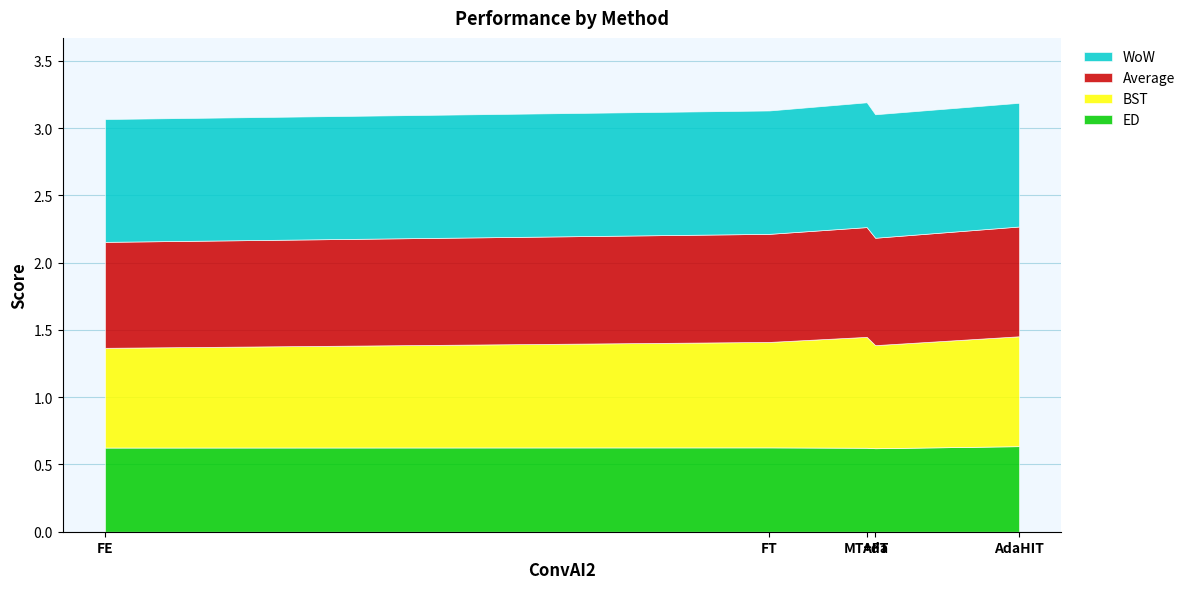

Reading left to right, list all the values displayed in this chart.

WoW: 0.9	0.9	0.9	0.9	0.9
ED: 0.6	0.6	0.6	0.6	0.6
BST: 0.7	0.8	0.8	0.8	0.8
Average: 0.8	0.8	0.8	0.8	0.8